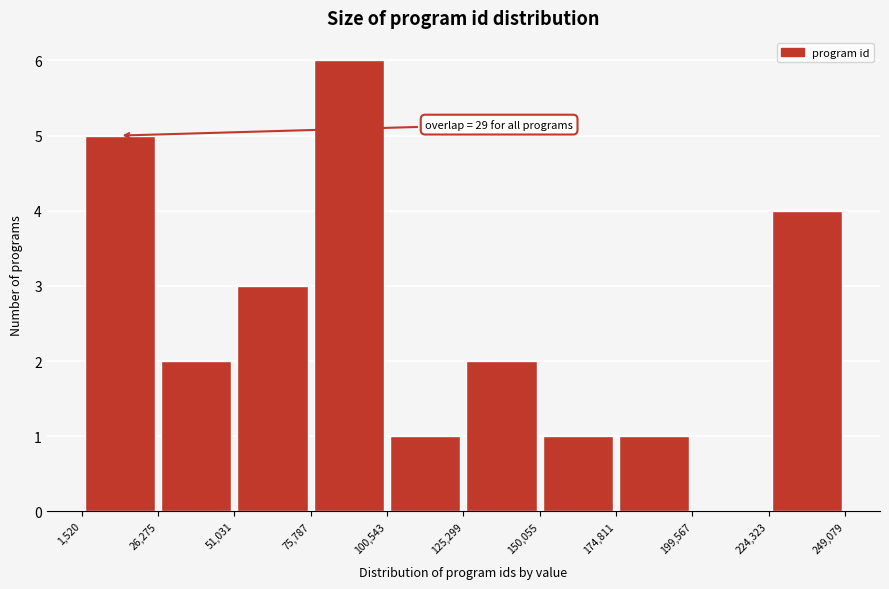

Which range on the x-axis has the tallest bar?

75,787 to 100,543